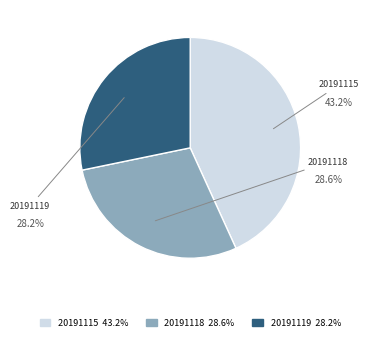

The 20191118 slice represents 29% of the pie. True or false?

True